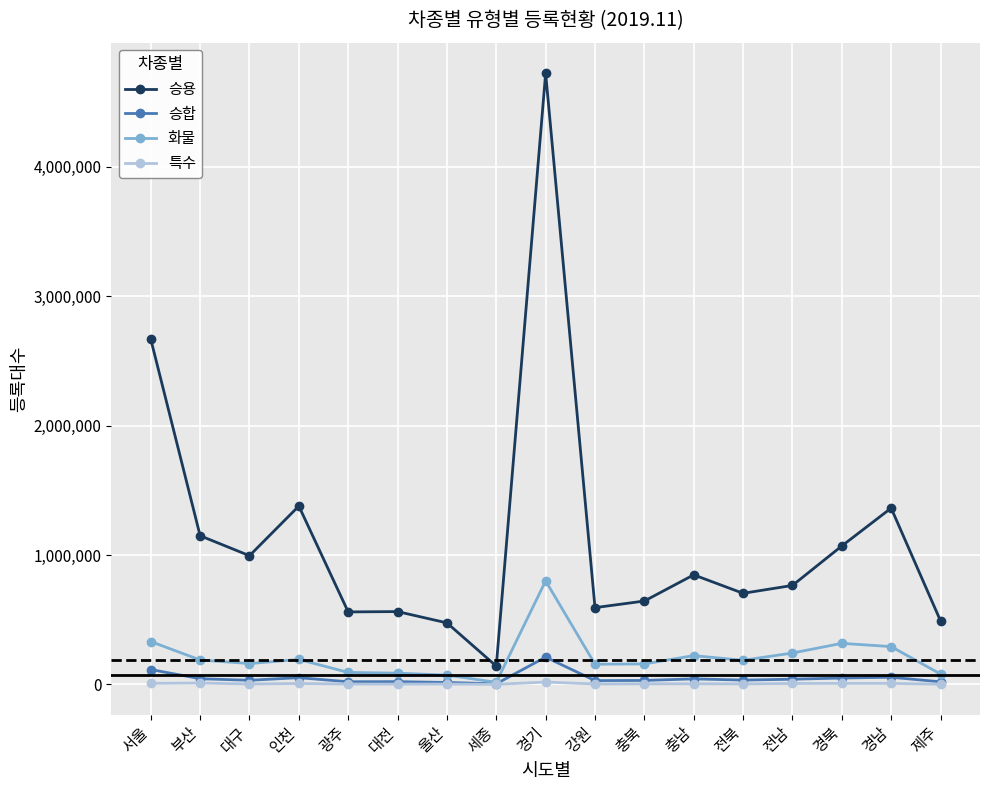

True or false: 특수 and 승용 intersect in this chart.

False